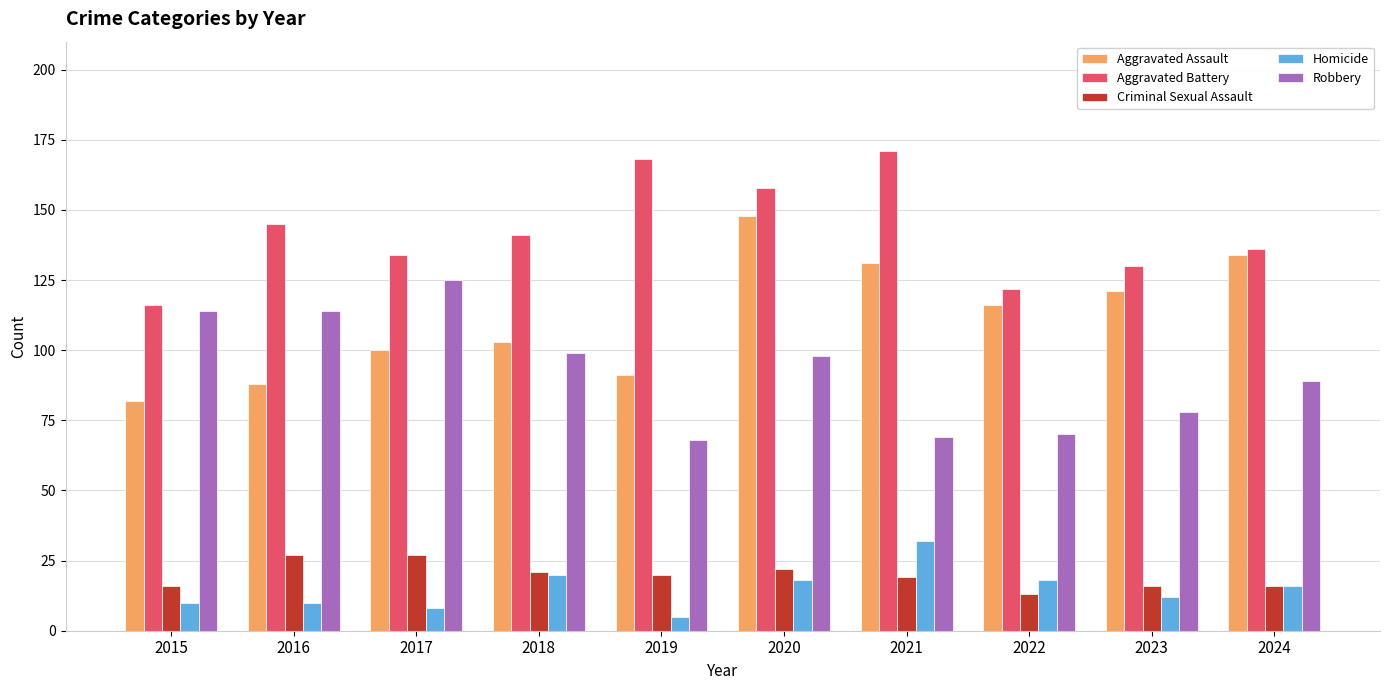

What is the minimum value for Criminal Sexual Assault?

13